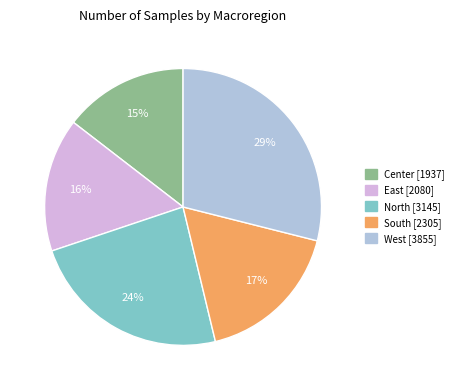

Approximately how many times larger is the value at South compared to East?

1.1